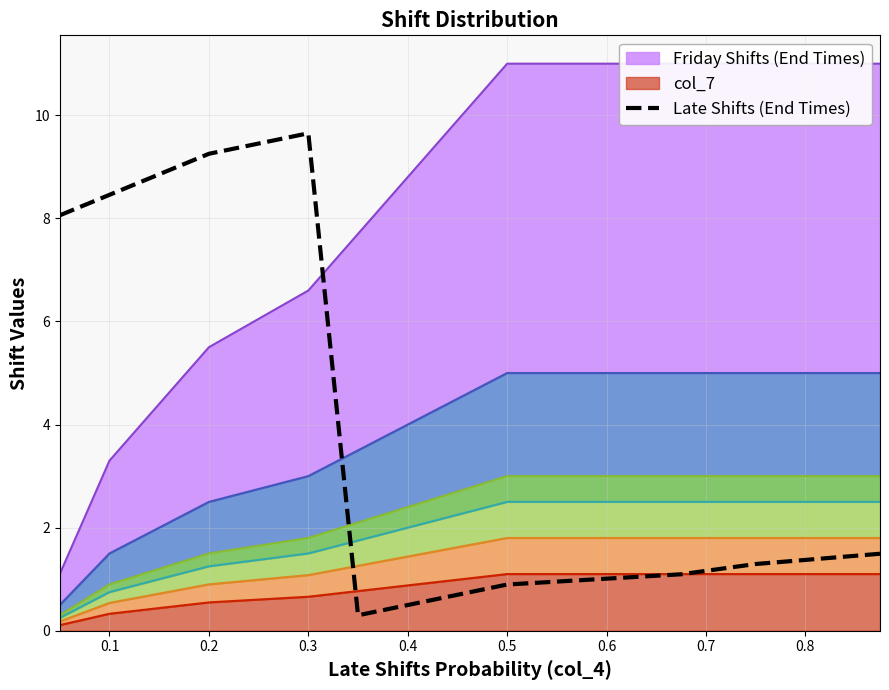

What is the maximum value for Late Shifts (End Times)?

9.7